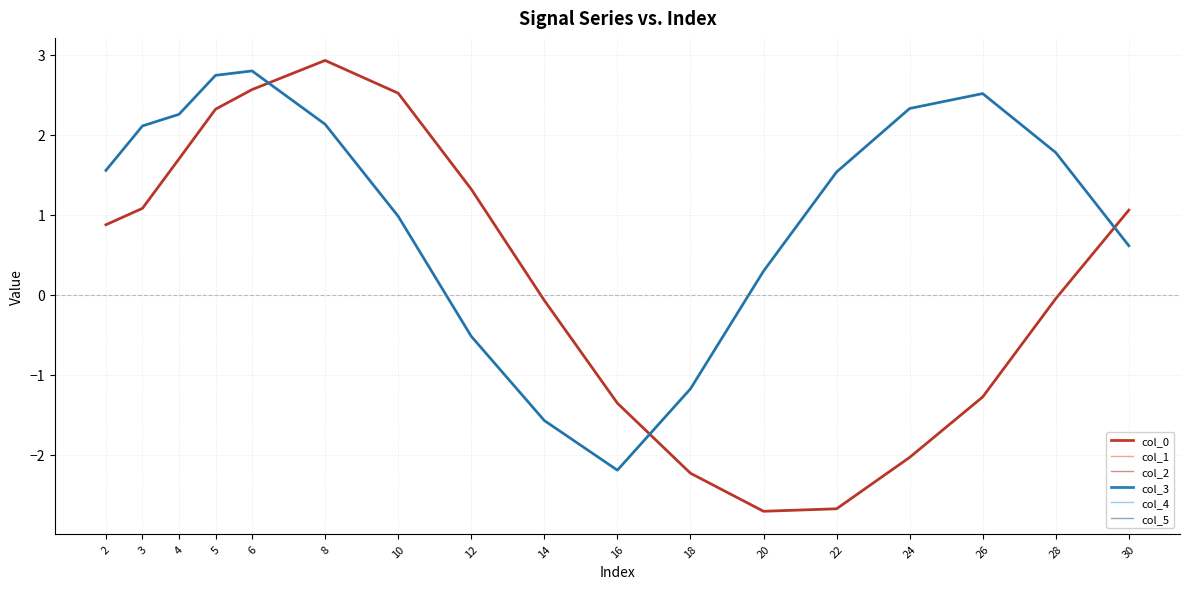

Which series has the widest spread of values?

col_0